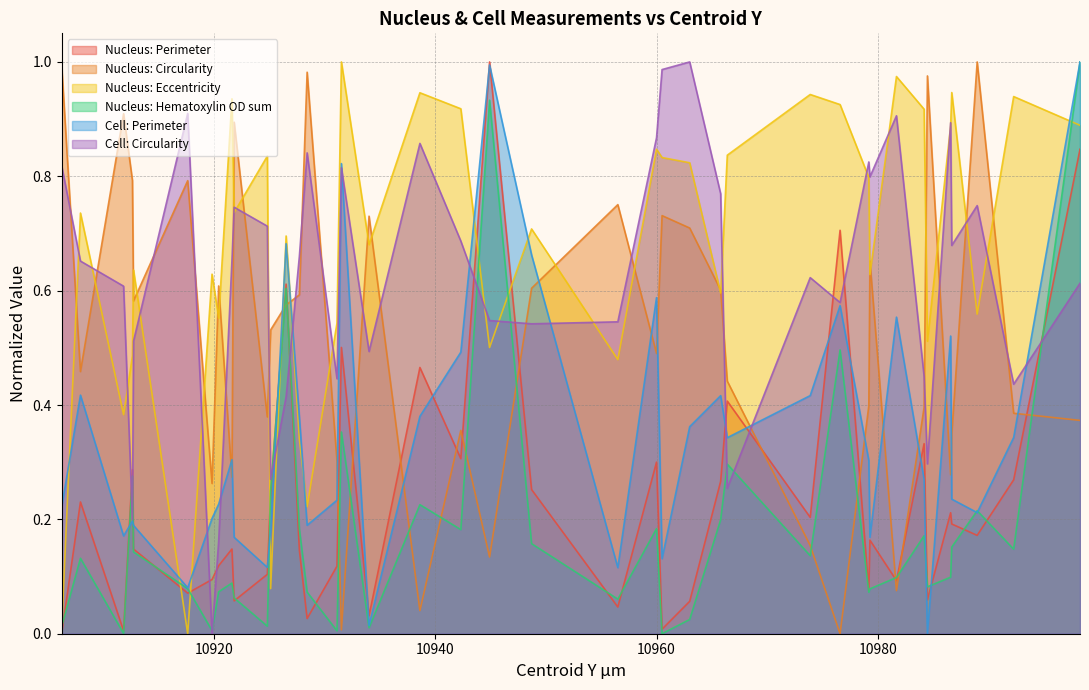

How many interior local valleys does the Cell: Perimeter series have?

11